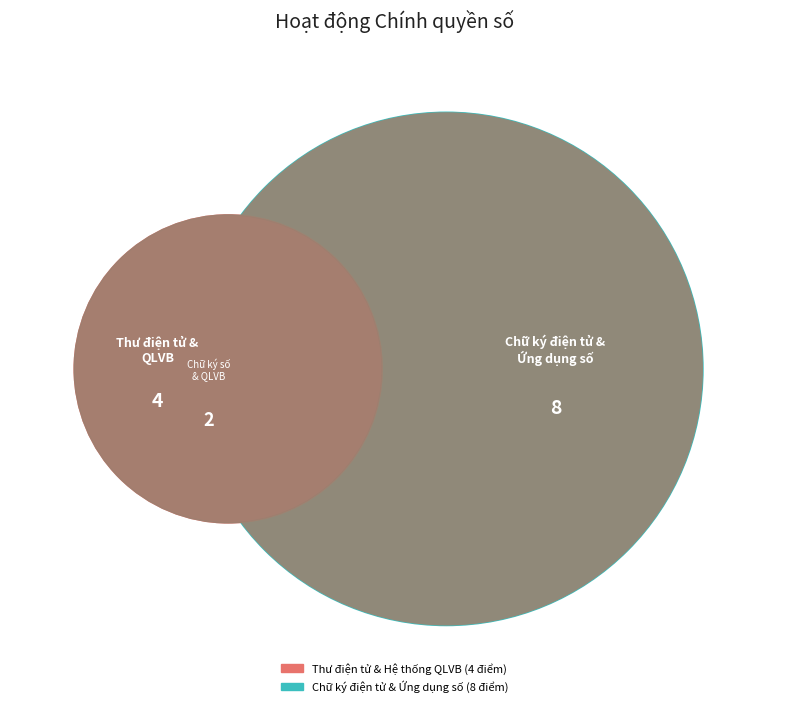

Rank the categories by value from lowest to highest.

Thư điện tử, Hệ thống Quản lý văn bản và điều hành, Chữ ký điện tử, chữ ký số, Các ứng dụng số cơ bản